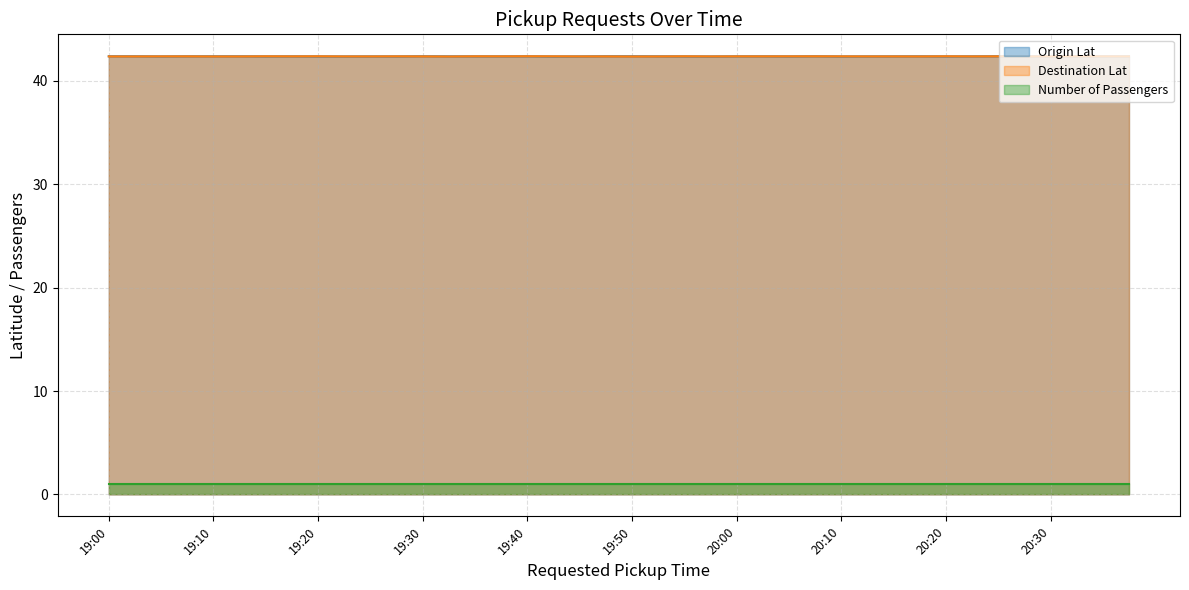

What is the difference between the highest and lowest values at 20:00?

41.4